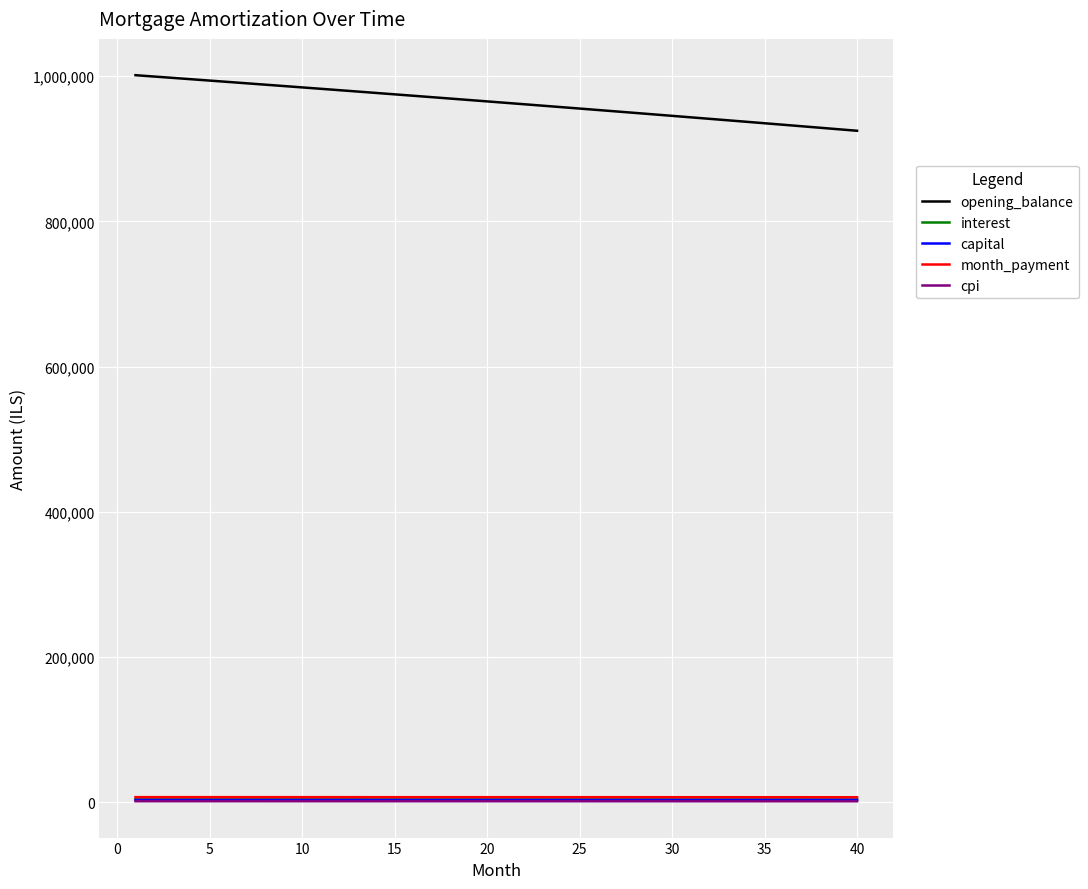

What is the greatest value displayed?

1001250.0